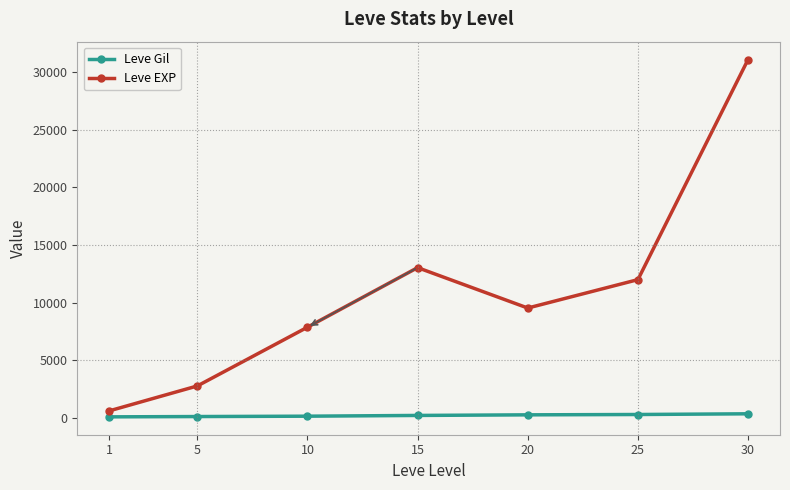

How many Leve Gil values are between 139 and 316?

5